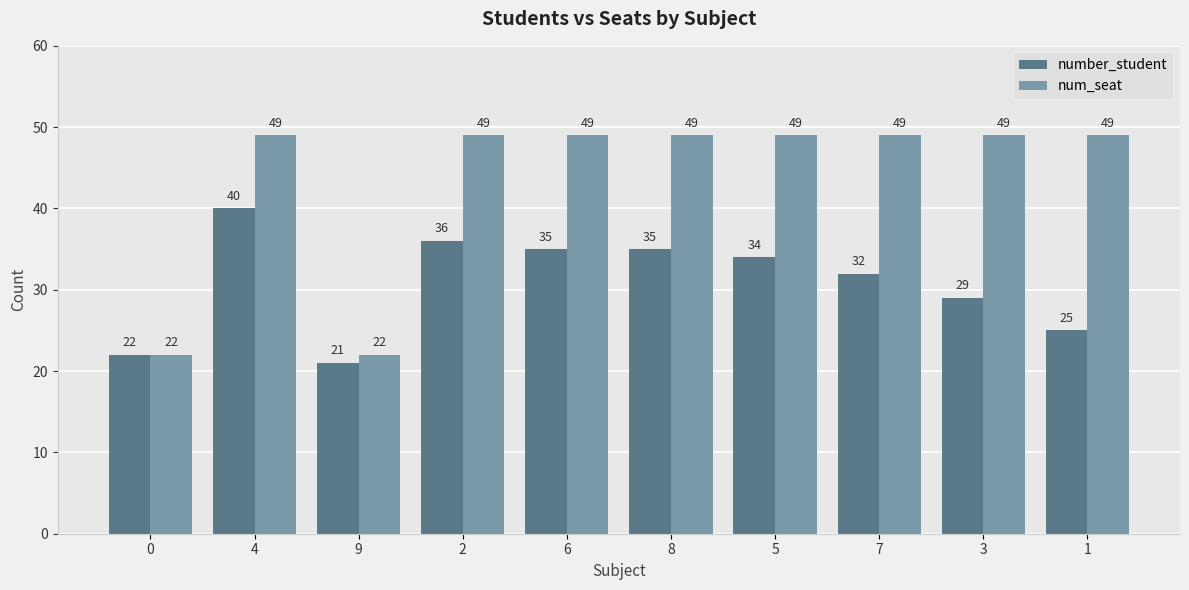

What is the label of the 5th bar from the right?

8